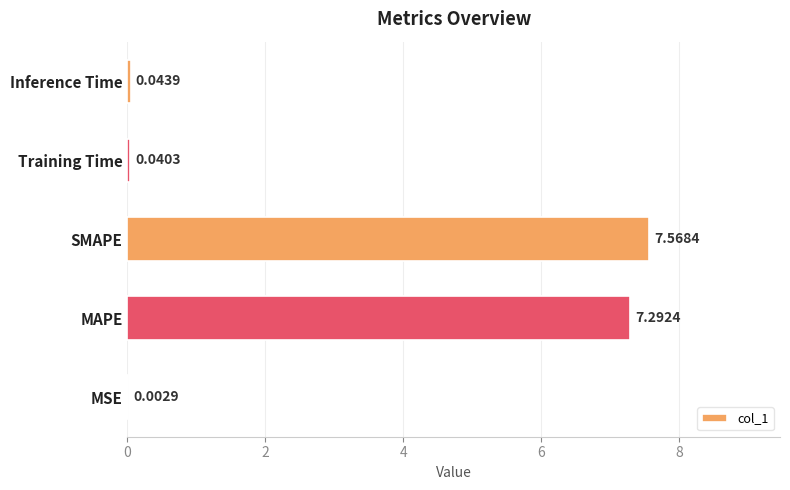

At which label is the value closest to 3?

Inference Time